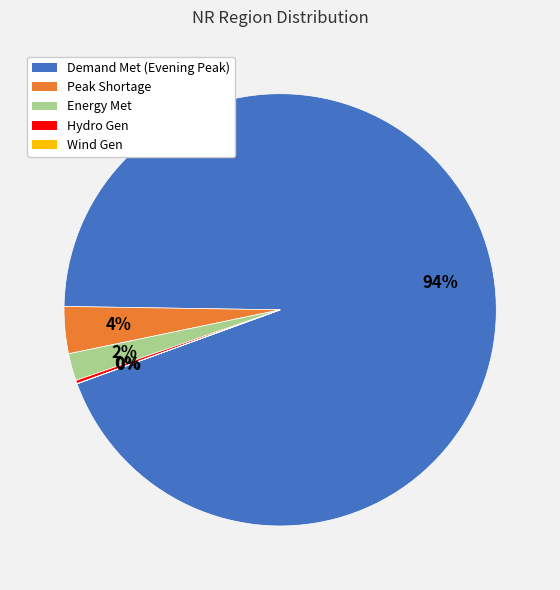

Is there a majority slice in this chart?

Yes